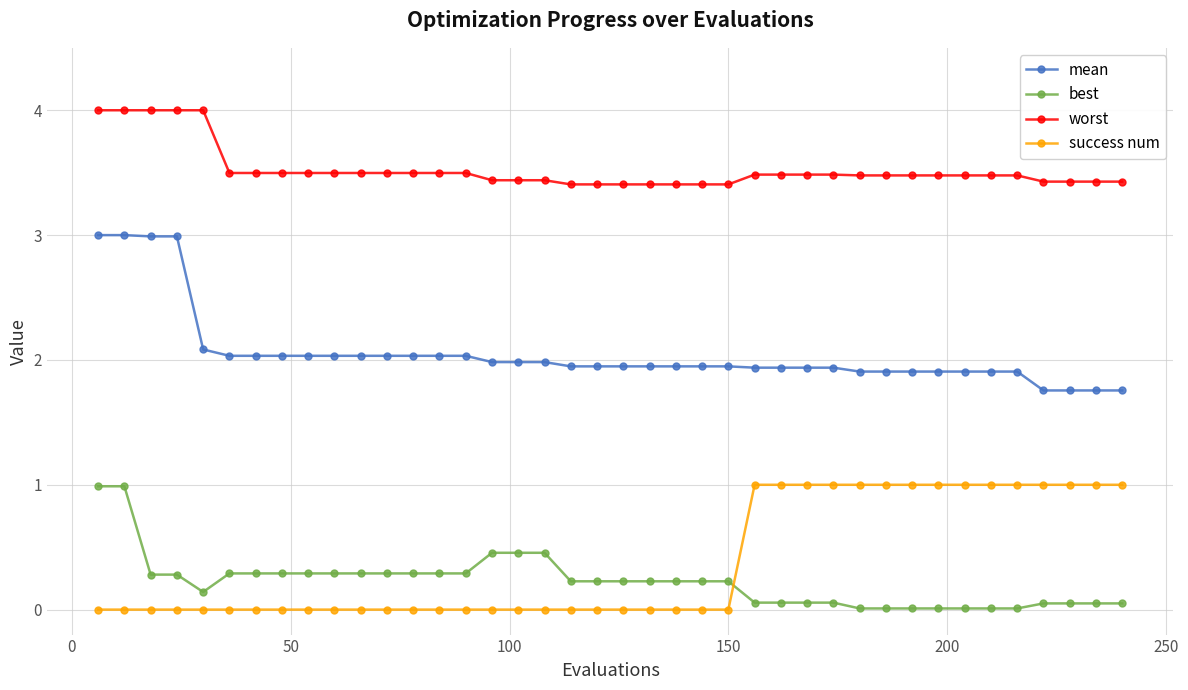

What is the highest value of the best series?

1.0